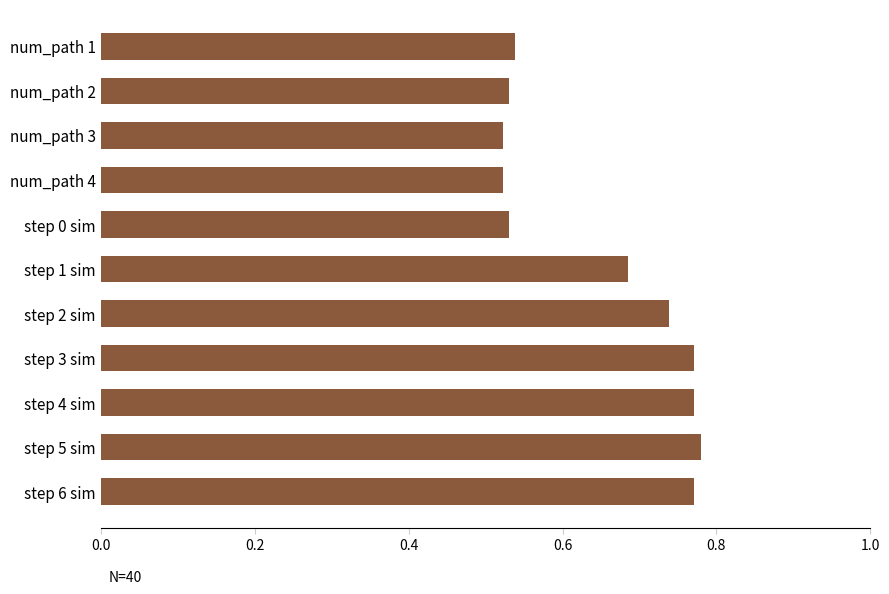

What is the change in value from step 1 sim to step 4 sim?

+0.1